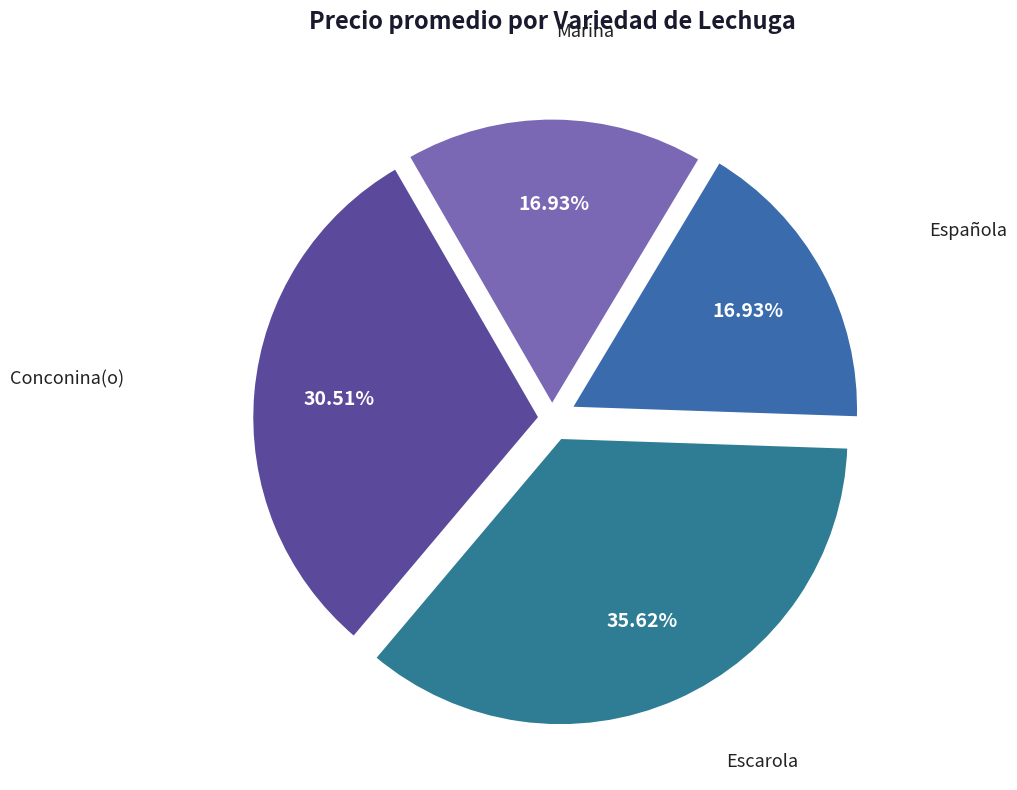

How many slices are in this pie chart?

4